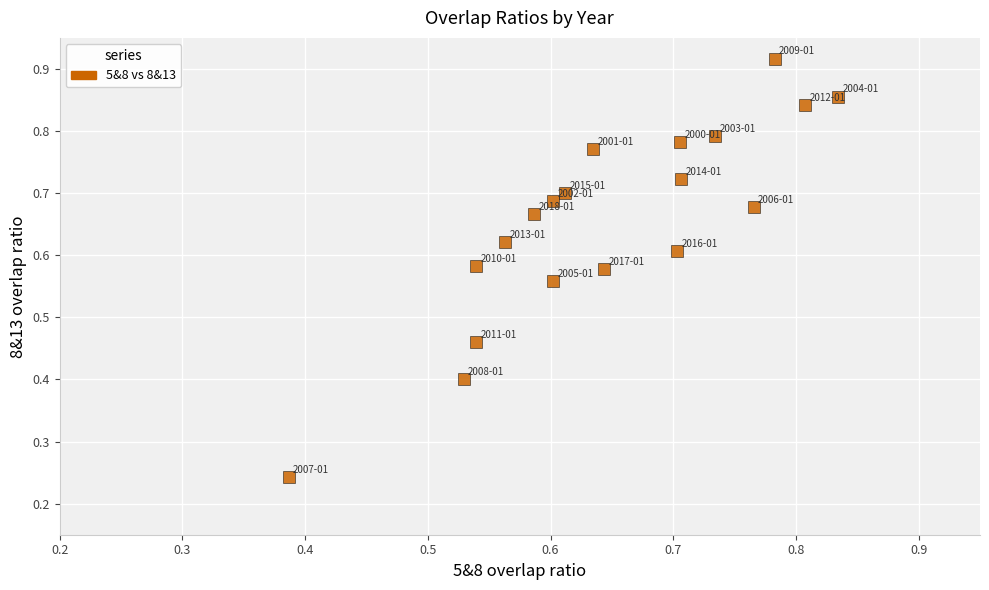

What is the range of X values (max minus min)?

0.4